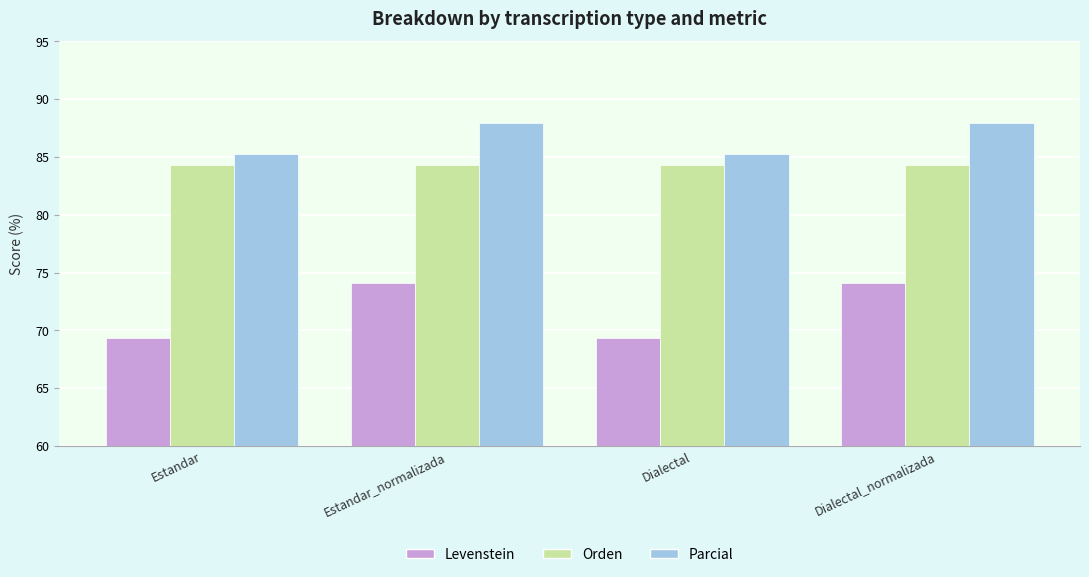

What is the maximum value for Orden?

84.3